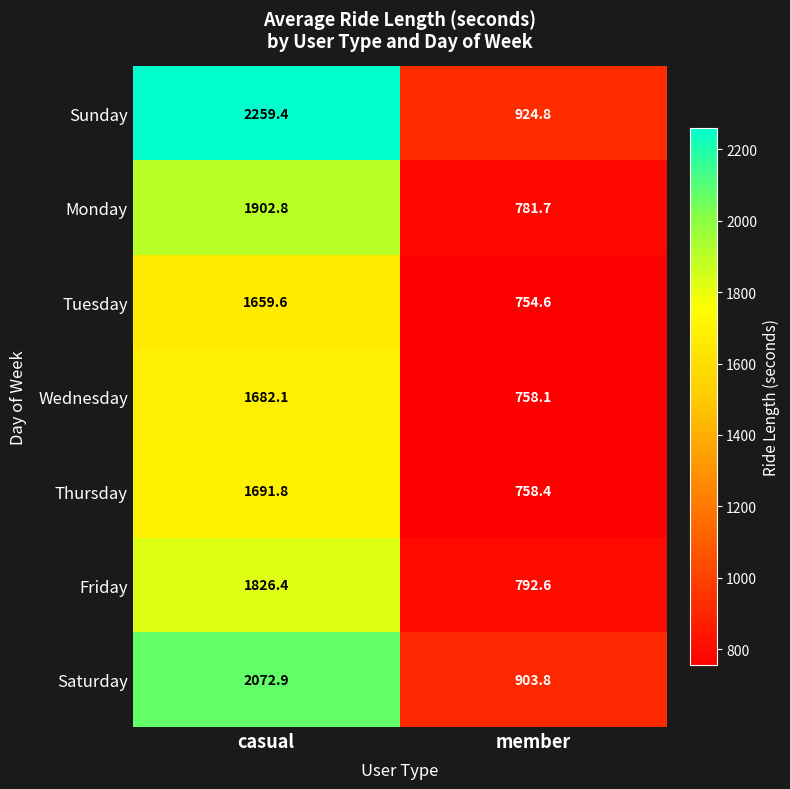

Is the value of Monday at casual greater than the value of Wednesday at casual?

Yes